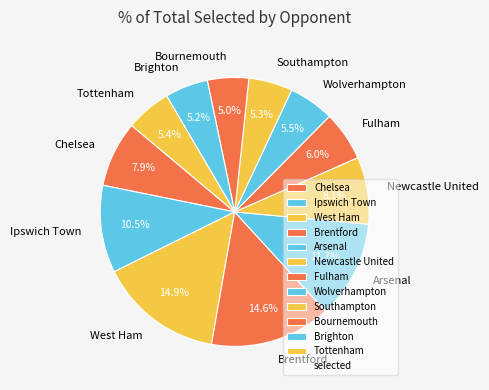

Is Tottenham the majority of the pie?

No